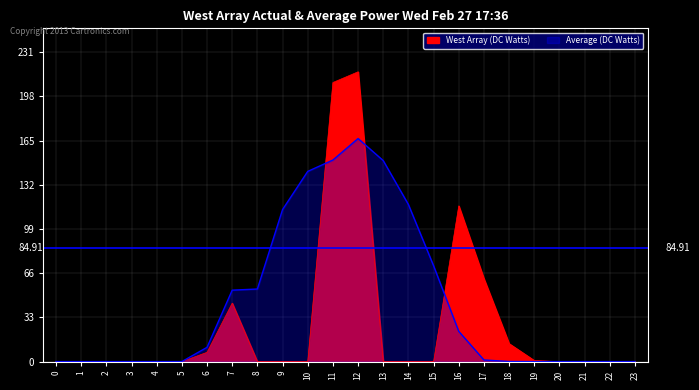

Reading right to left, what are all the values shown in this chart?

West Array (DC Watts): 23=0.0	22=0.0	21=0.0	20=0.0	19=0.8	18=13.4	17=61.8	16=116.2	15=0.0	14=0.0	13=0.0	12=216.2	11=208.2	10=0.0	9=0.0	8=0.0	7=43.6	6=6.9	5=0.0	4=0.0	3=0.0	2=0.0	1=0.0	0=0.0
Average (DC Watts): 23=0.0	22=0.0	21=0.0	20=0.0	19=0.0	18=0.1	17=1.2	16=22.6	15=71.5	14=117.2	13=149.9	12=166.4	11=150.4	10=141.9	9=113.4	8=54.1	7=53.3	6=10.6	5=0.0	4=0.0	3=0.0	2=0.0	1=0.0	0=0.0